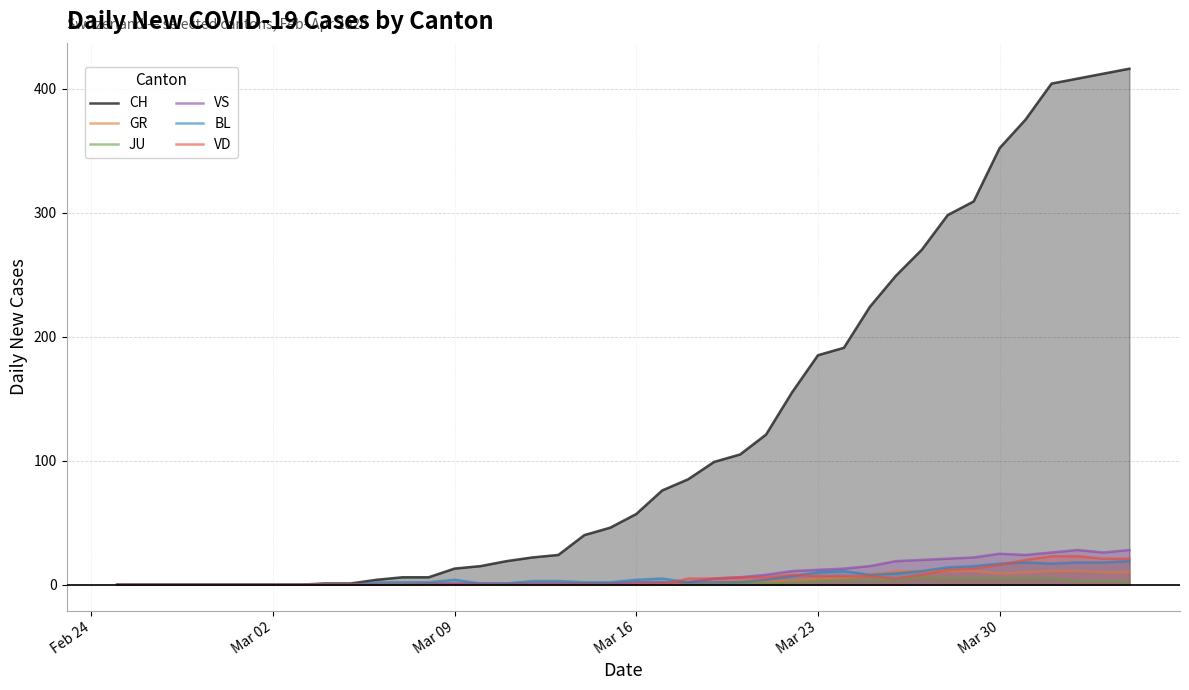

What is the maximum value shown in the chart?

416